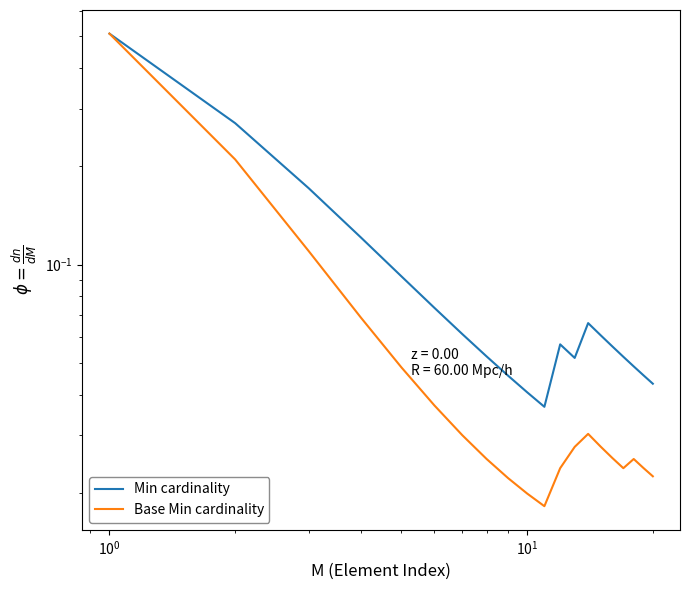

What is the maximum value for Base Min cardinality?

0.5